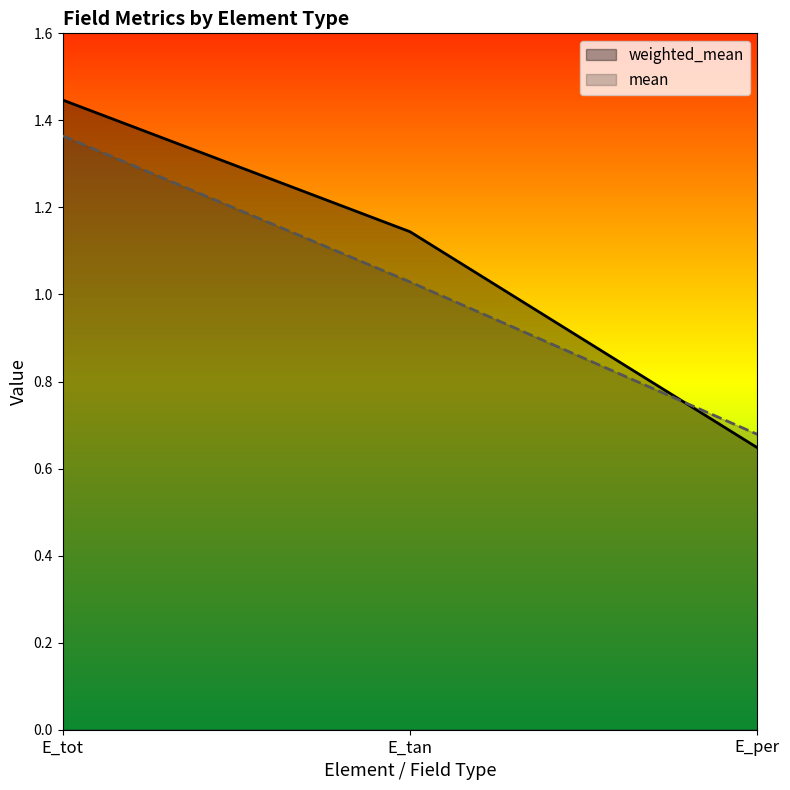

Between E_tot and E_per, which is larger?

E_tot